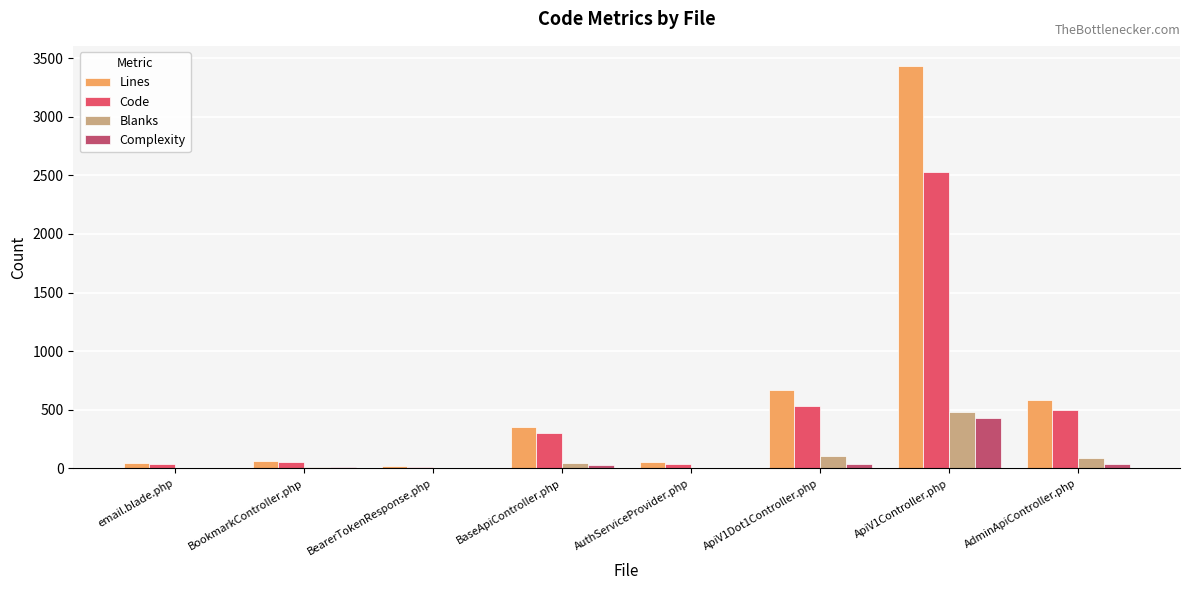

What is the sum of all Code values?

4005